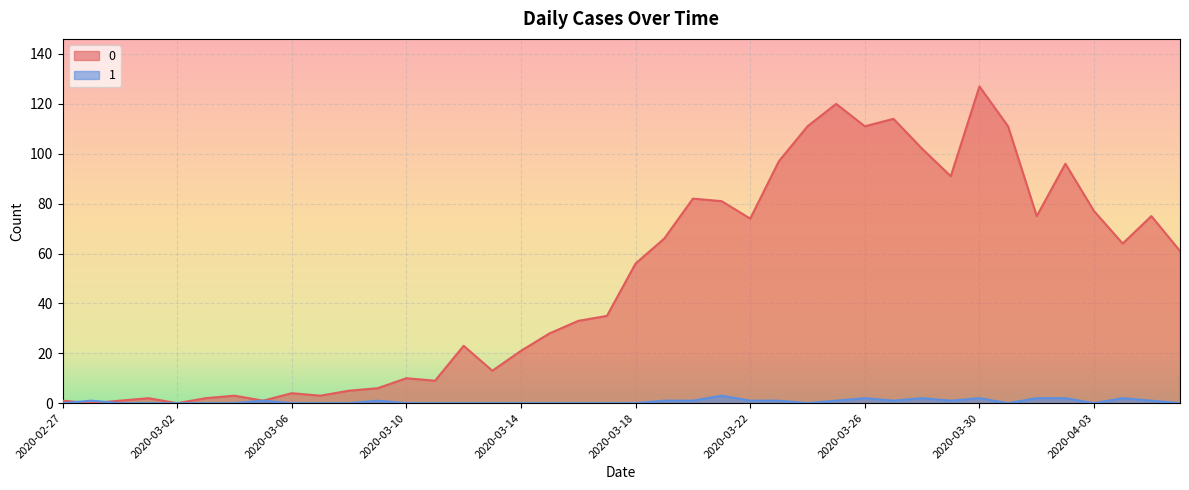

Which has a higher value, 2020-04-01 or 2020-02-27?

2020-04-01